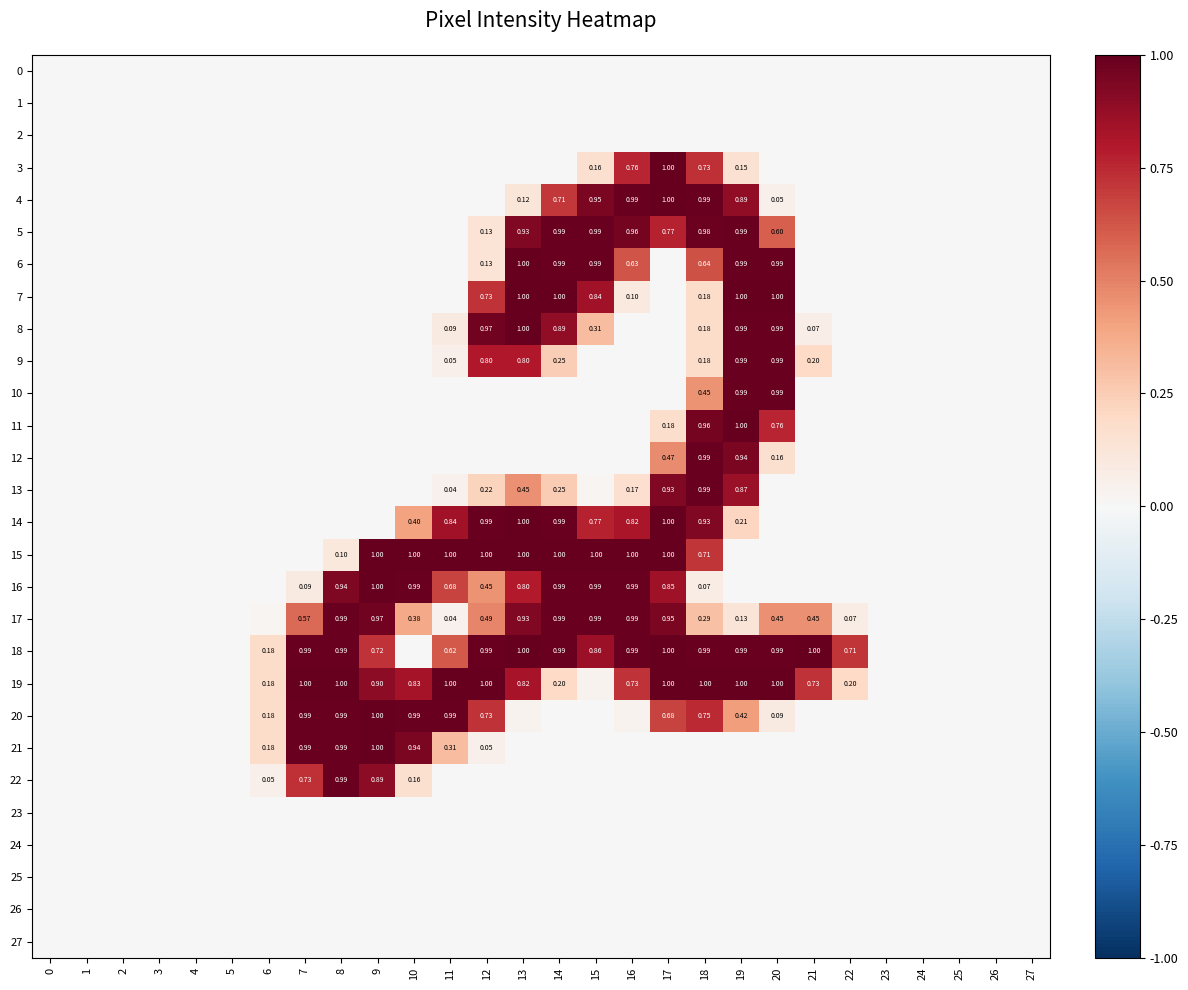

Which series has the widest spread of values?

row_3